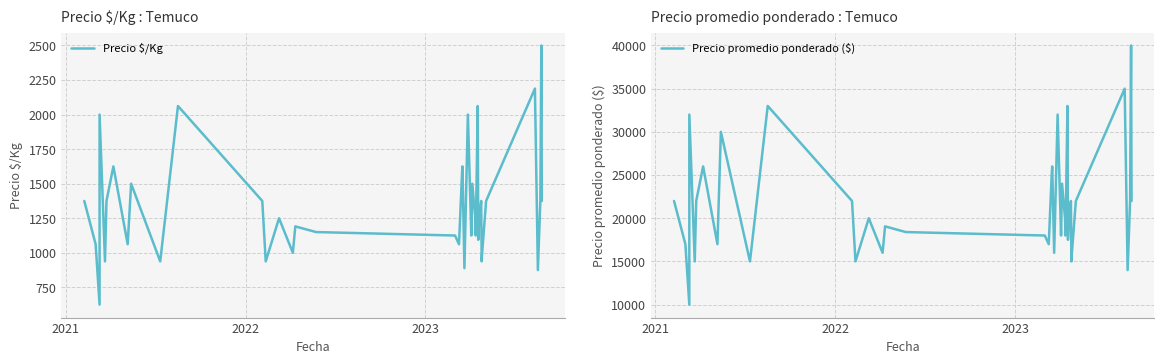

True or false: Precio $/Kg and Precio promedio ponderado ($) intersect in this chart.

False